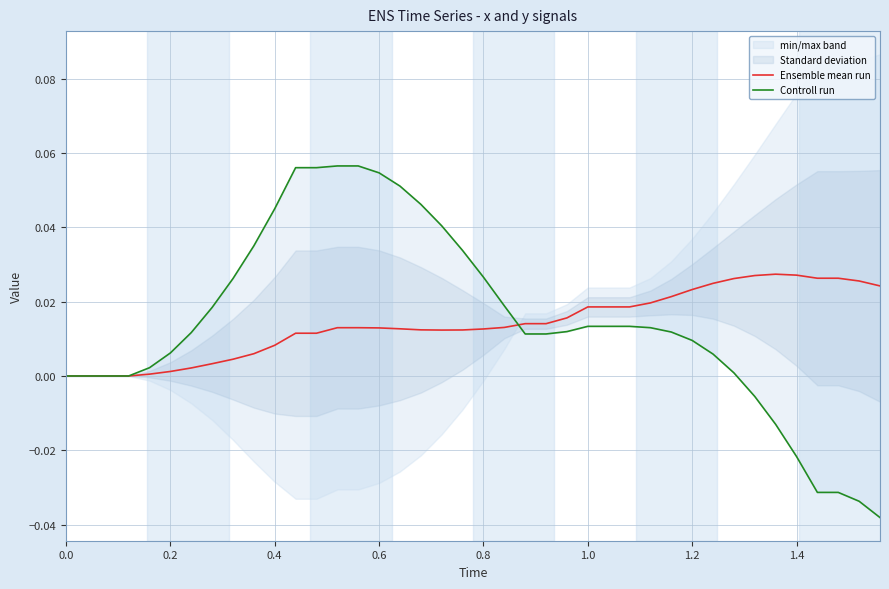

List the series in order of their peak value, highest first.

Controll run, Ensemble mean run